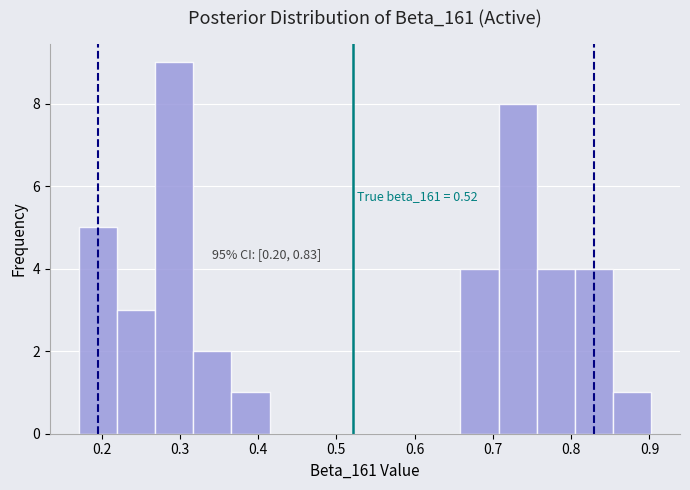

Which range on the x-axis has the tallest bar?

0.27 to 0.32